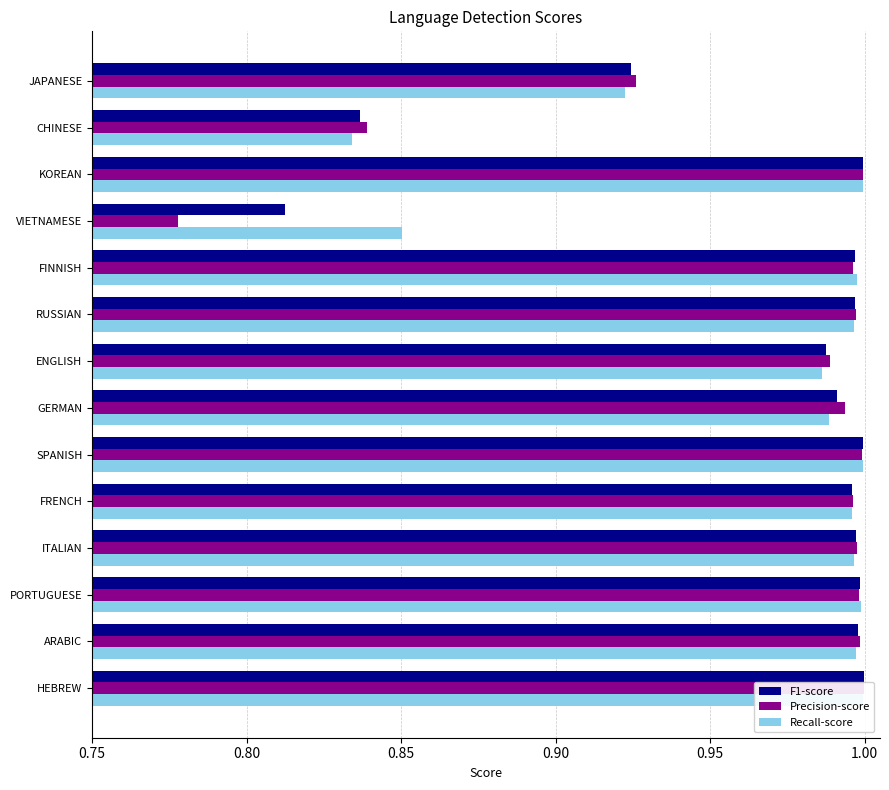

Rank the series by their maximum value, from lowest to highest.

Recall-score, F1-score, Precision-score